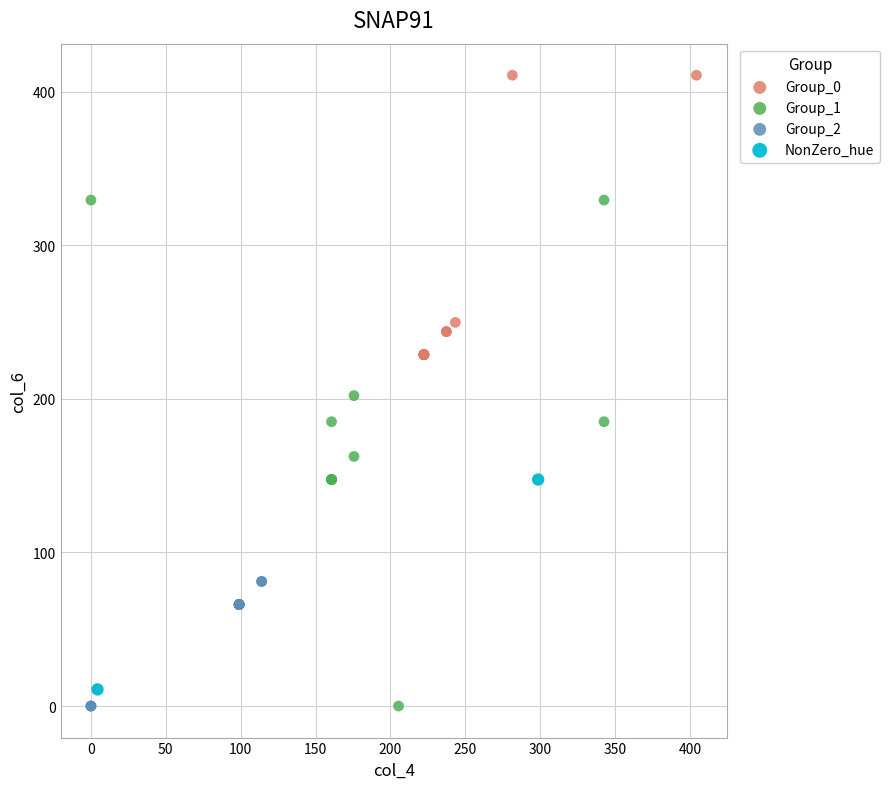

Which series reaches the maximum Y coordinate?

Group_0